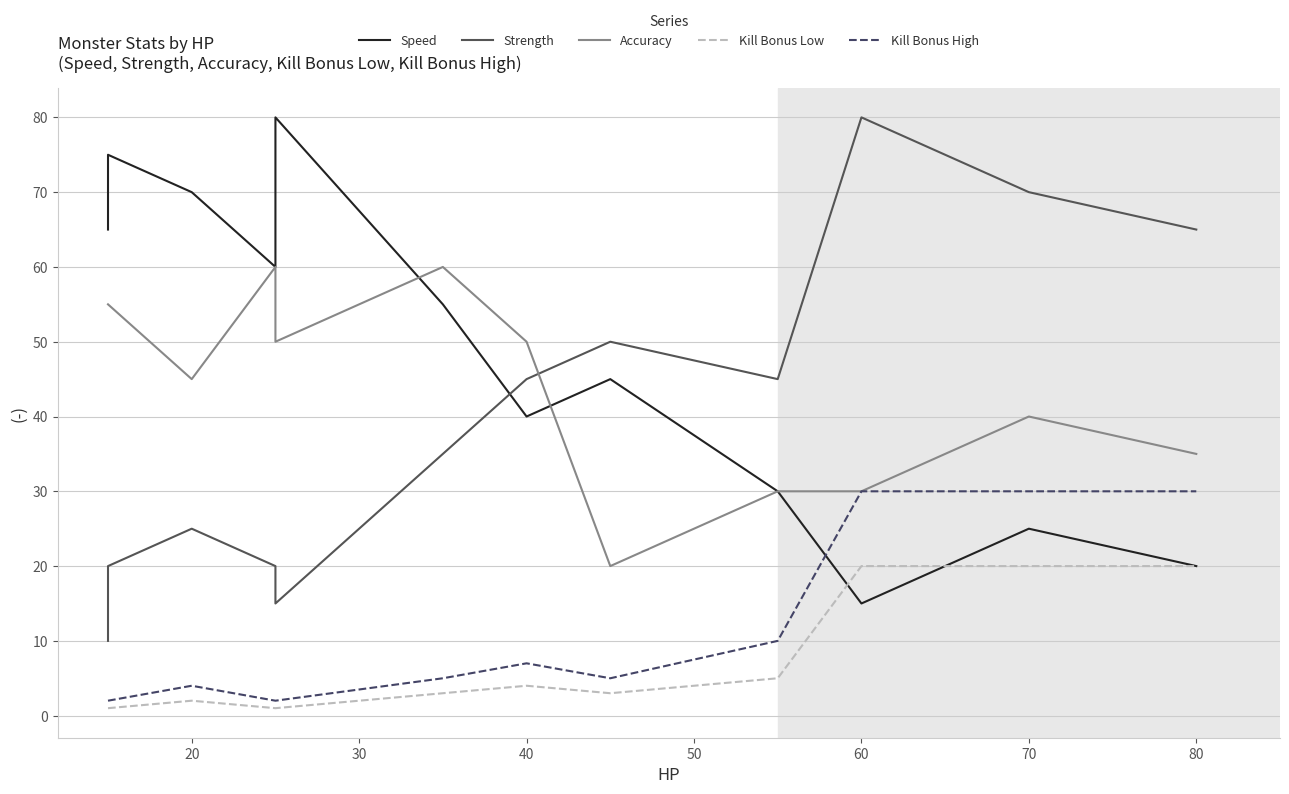

At how many categories does at least one series exceed 29?

12